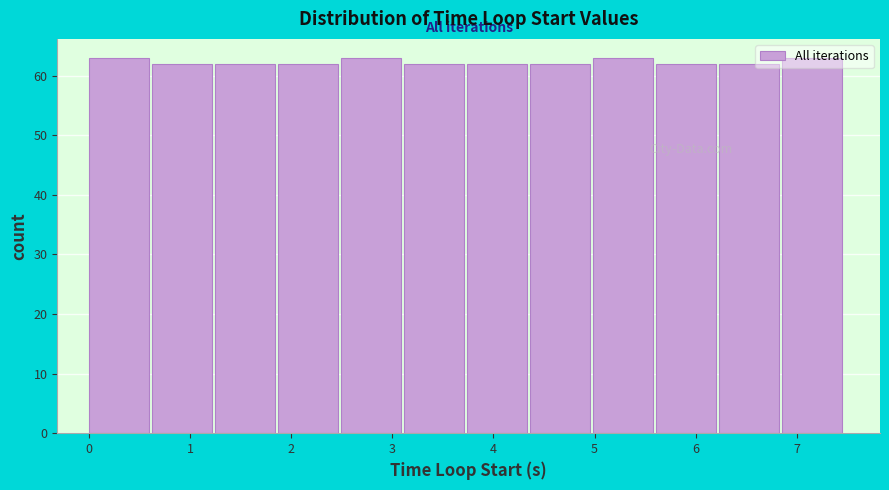

How tall is the bar that spans 5.6 to 6.2 on the x-axis? Neither the bar edges nor the heights are printed on the chart, so give them approximately, as read against the axes.

62